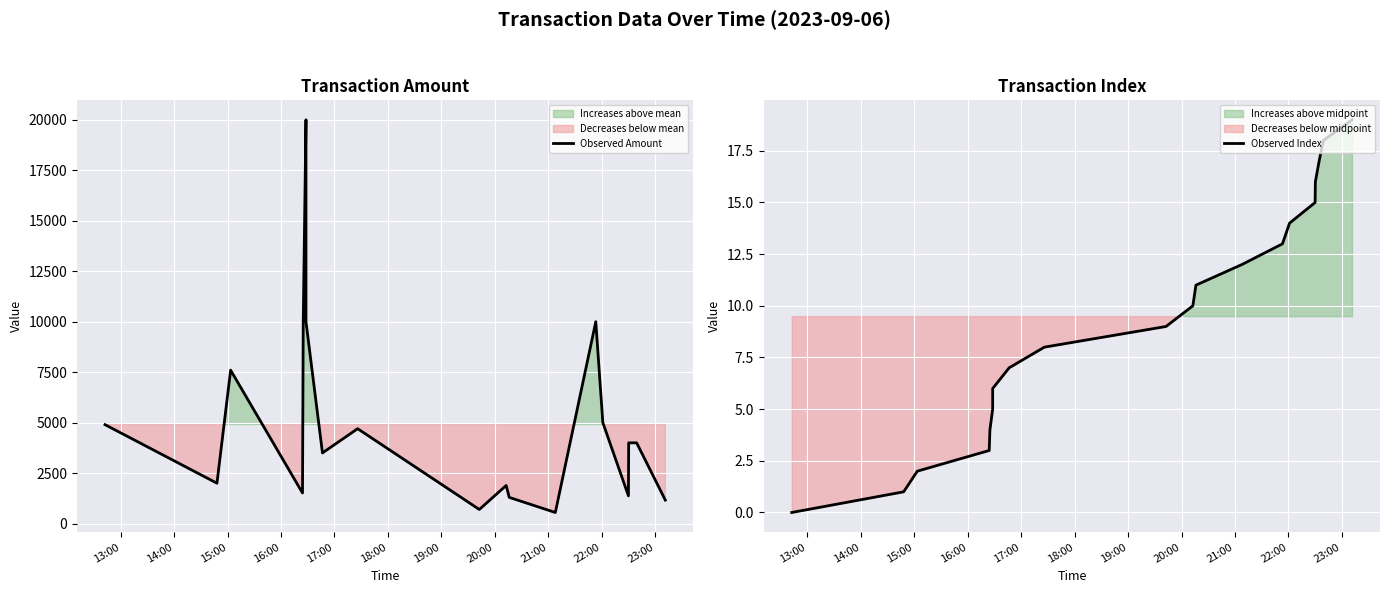

What is the difference between the maximum and minimum values in the Observed Amount series?

19450